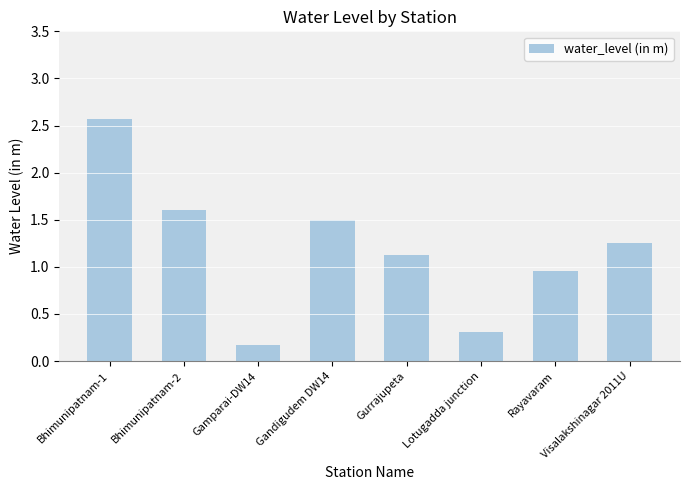

What is the sum of the values at Lotugadda junction and Bhimunipatnam-1?

2.9